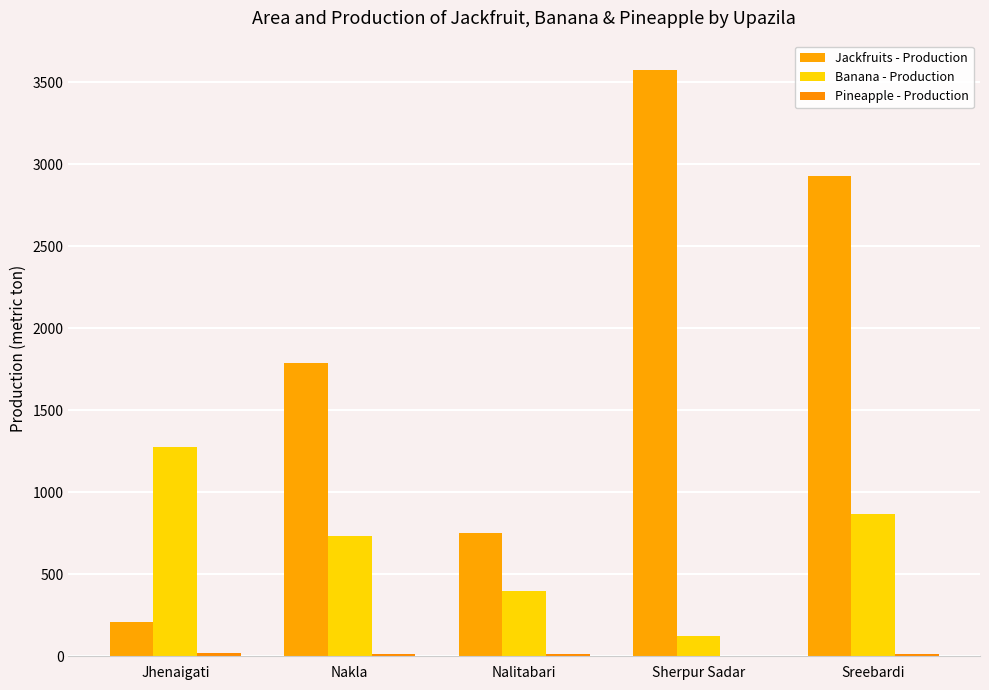

Does the chart contain stacked bars?

No